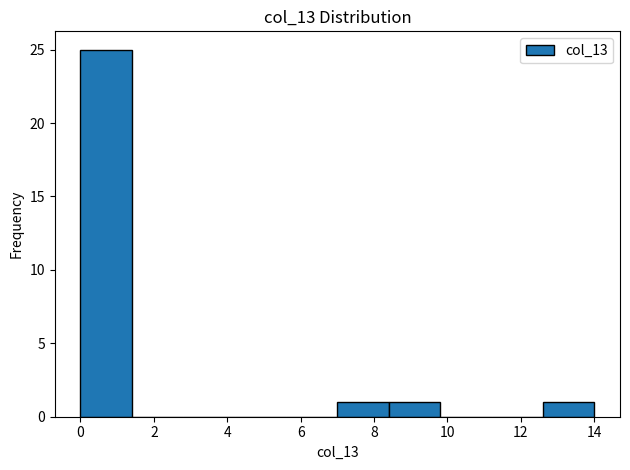

Reading left to right, transcribe this chart: for each bar, give the range it covers on the x-axis and its height. The values are not printed on the chart, so give them approximately, as read against the axis.

0.0 to 1.4: 25
1.4 to 2.8: 0
2.8 to 4.2: 0
4.2 to 5.6: 0
5.6 to 7.0: 0
7.0 to 8.4: 1
8.4 to 9.8: 1
9.8 to 11.2: 0
11.2 to 12.6: 0
12.6 to 14.0: 1